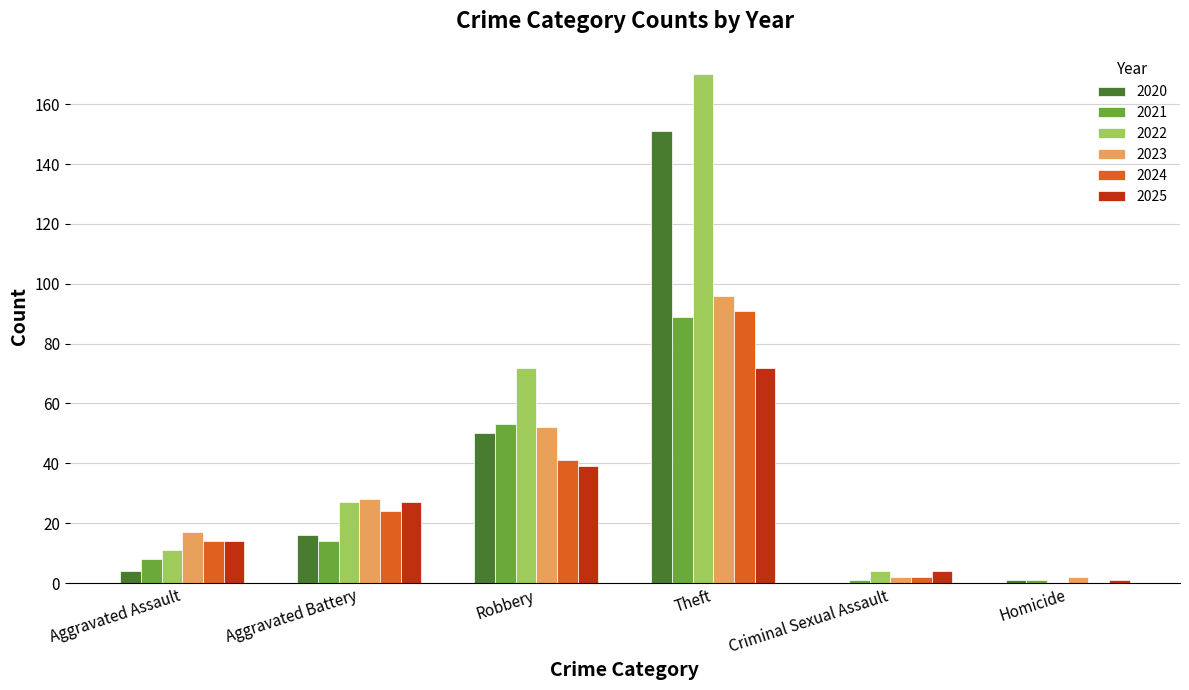

Is the value of 2020 at Aggravated Assault greater than the value of 2021 at Robbery?

No